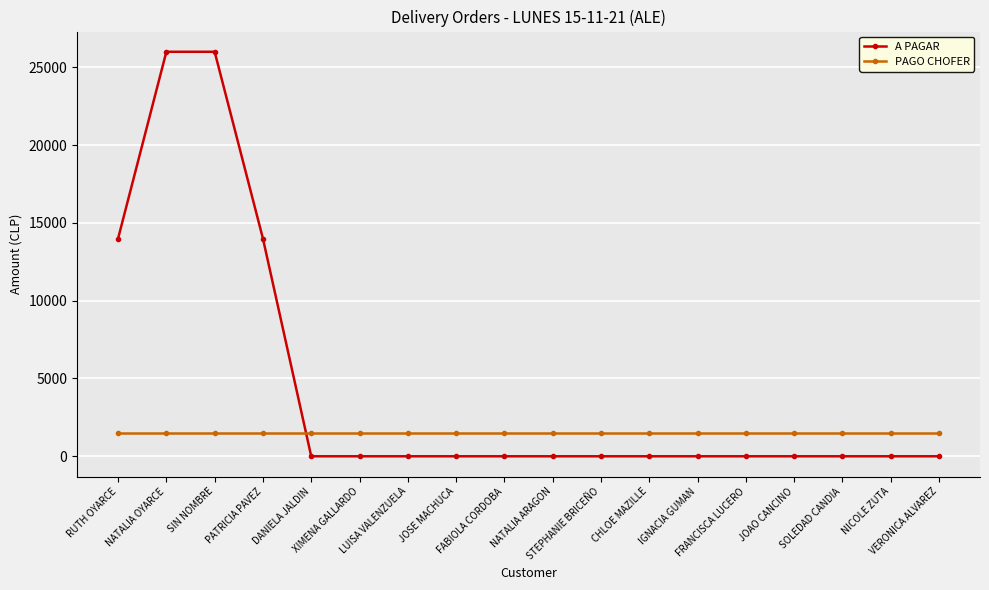

Is the value of PAGO CHOFER at RUTH OYARCE greater than the value of A PAGAR at XIMENA GALLARDO?

Yes